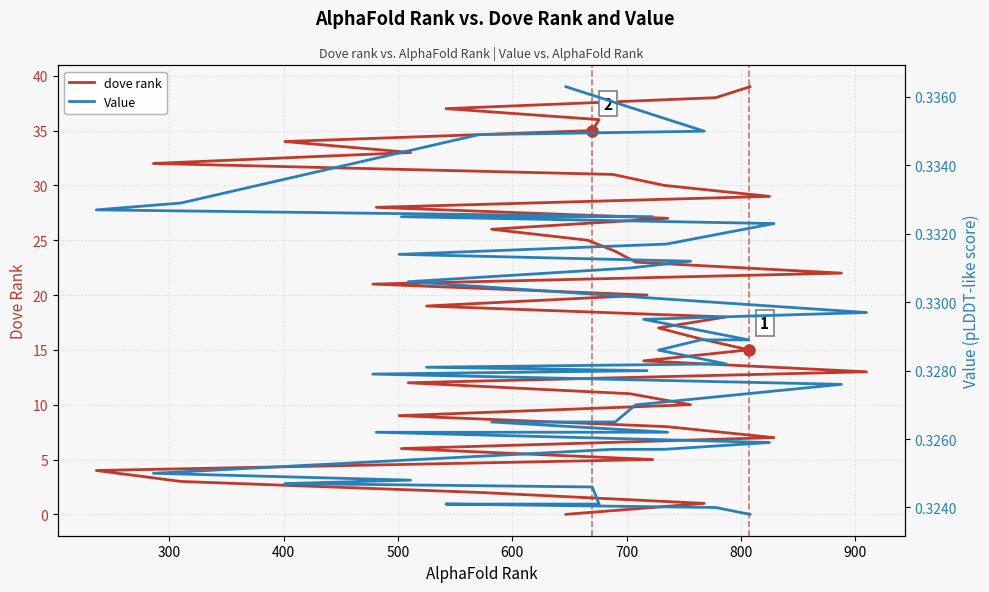

What is the difference between the maximum and minimum values in the dove rank series?

39.0